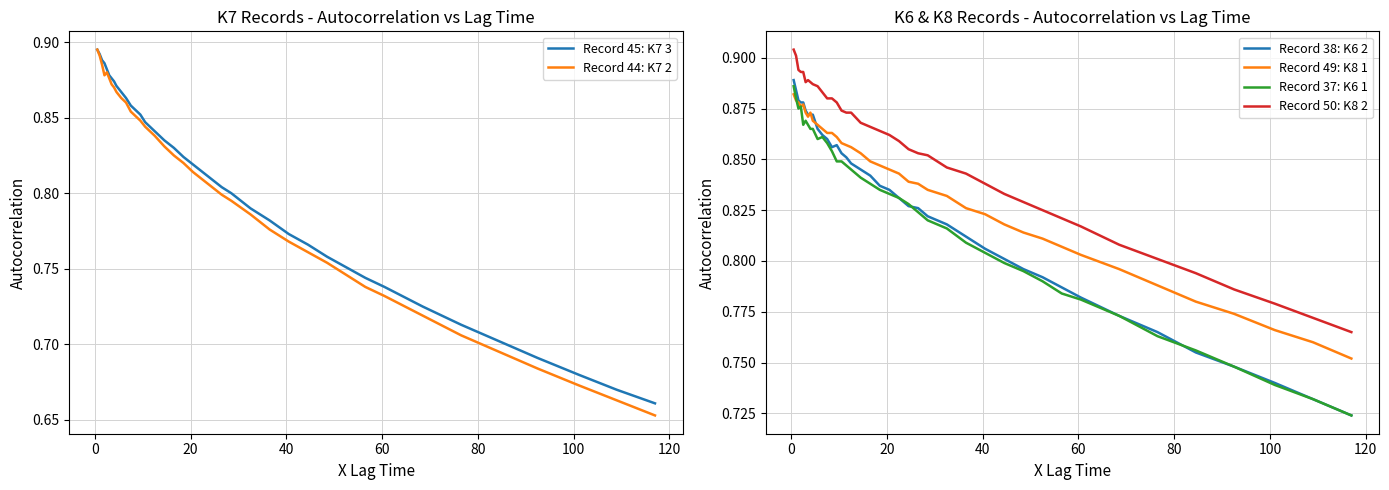

How many lines are shown in the chart?

6